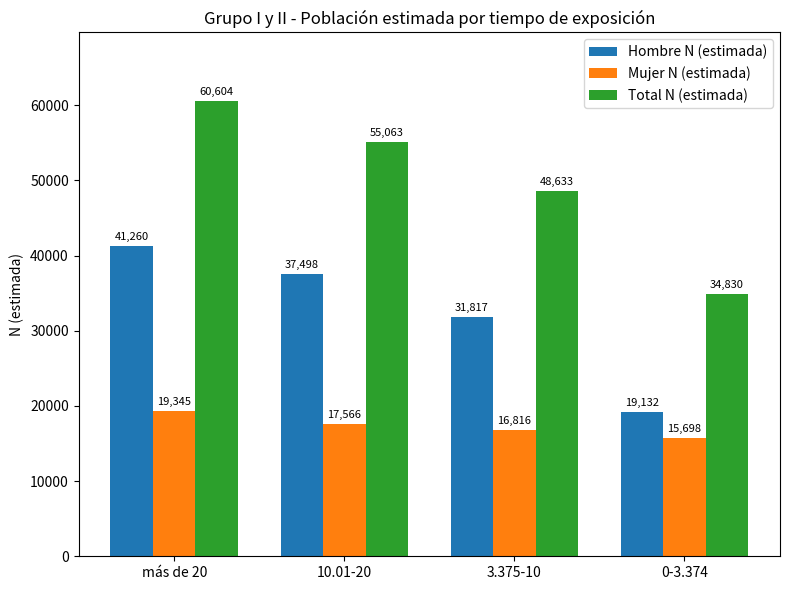

How many categories are shown in the chart?

4